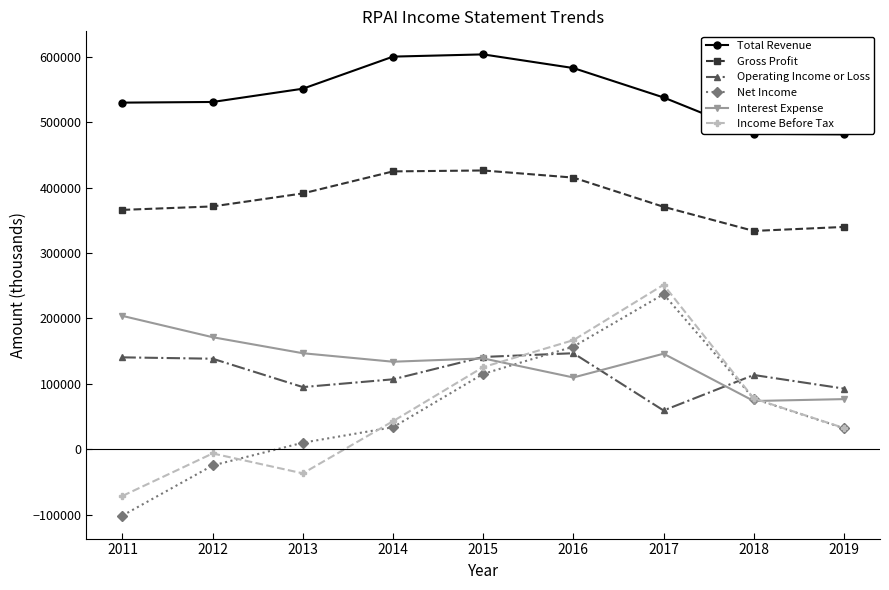

Which series changed the most between 2016 and 2019?

Income Before Tax